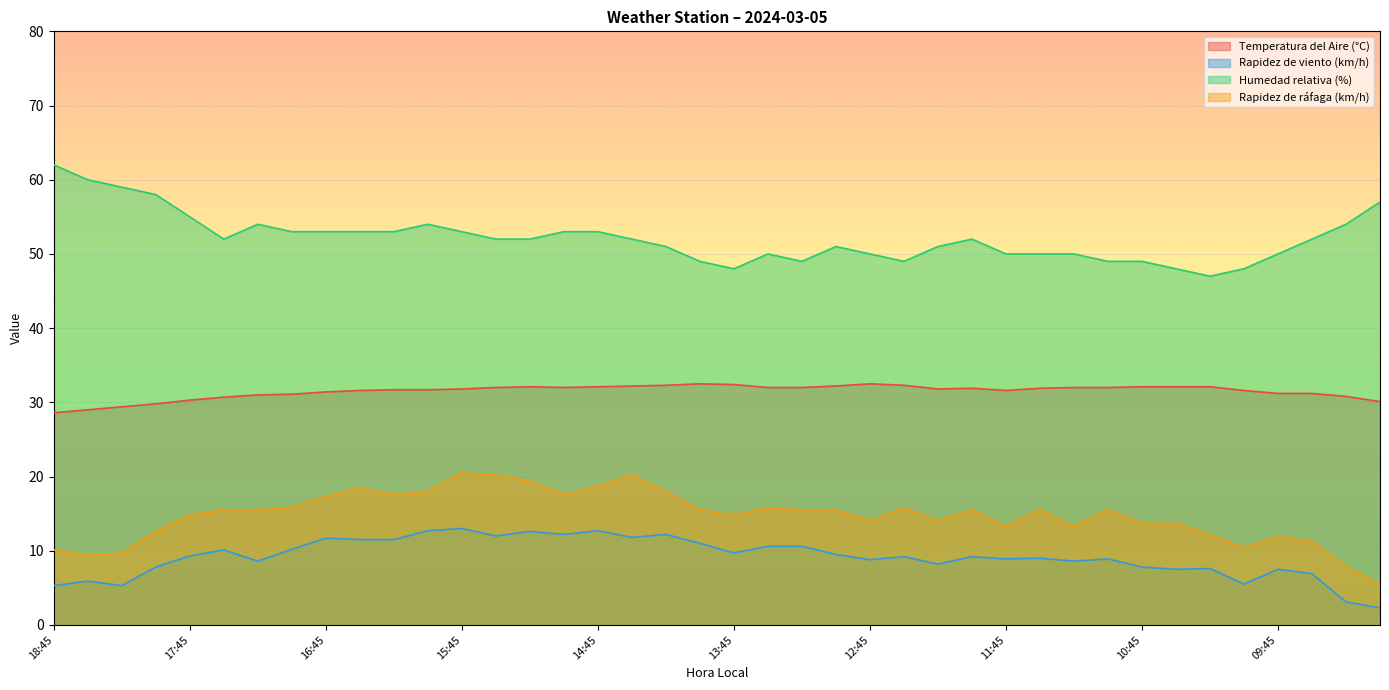

Rank the series at 15:15 from highest to lowest value.

Humedad relativa (%), Temperatura del Aire (°C), Rapidez de ráfaga (km/h), Rapidez de viento (km/h)